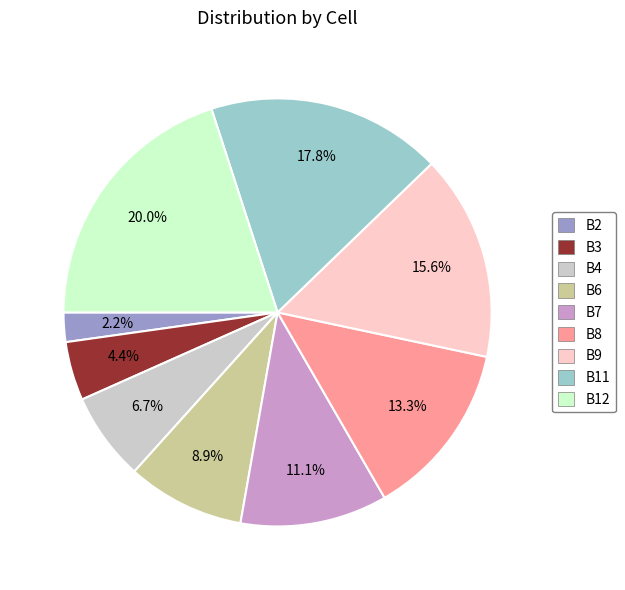

Count the number of slices in the pie.

9